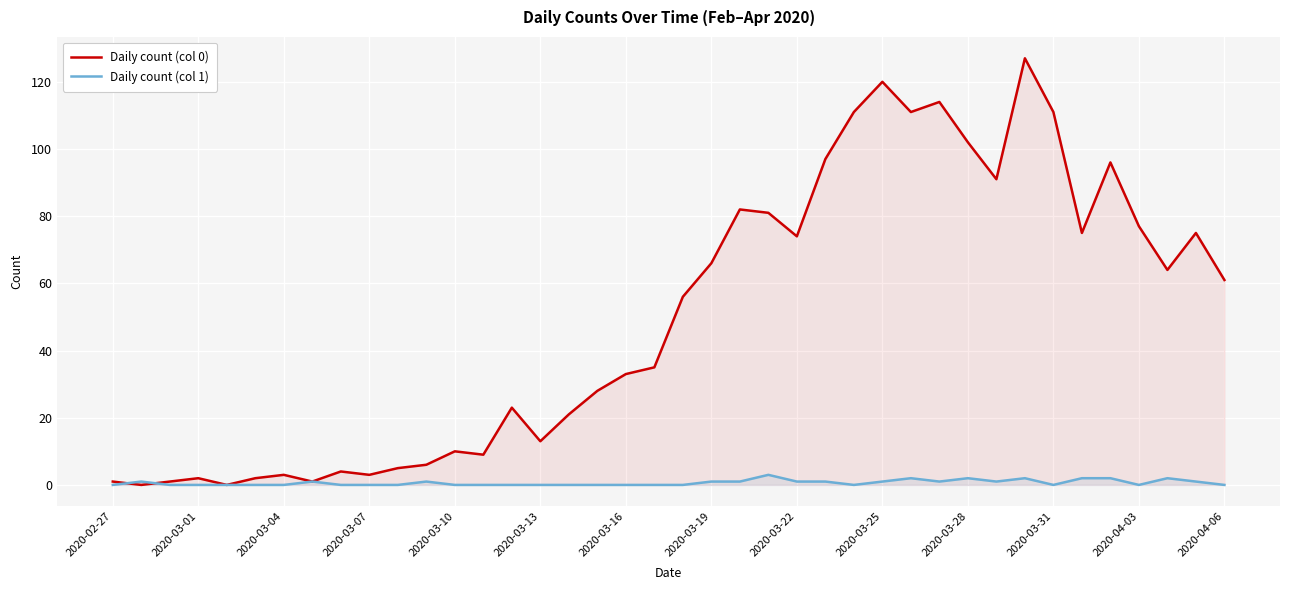

The Daily count (col 0) series shows 22 at 2020-03-13. True or false?

False